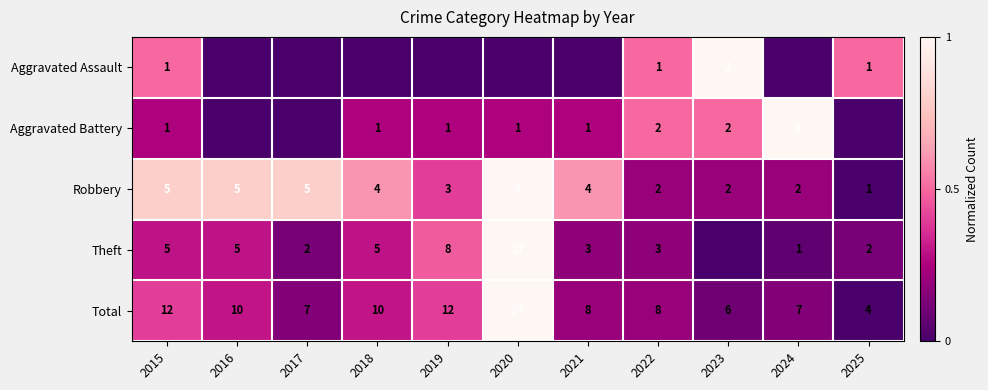

Count the number of categories in the chart.

11